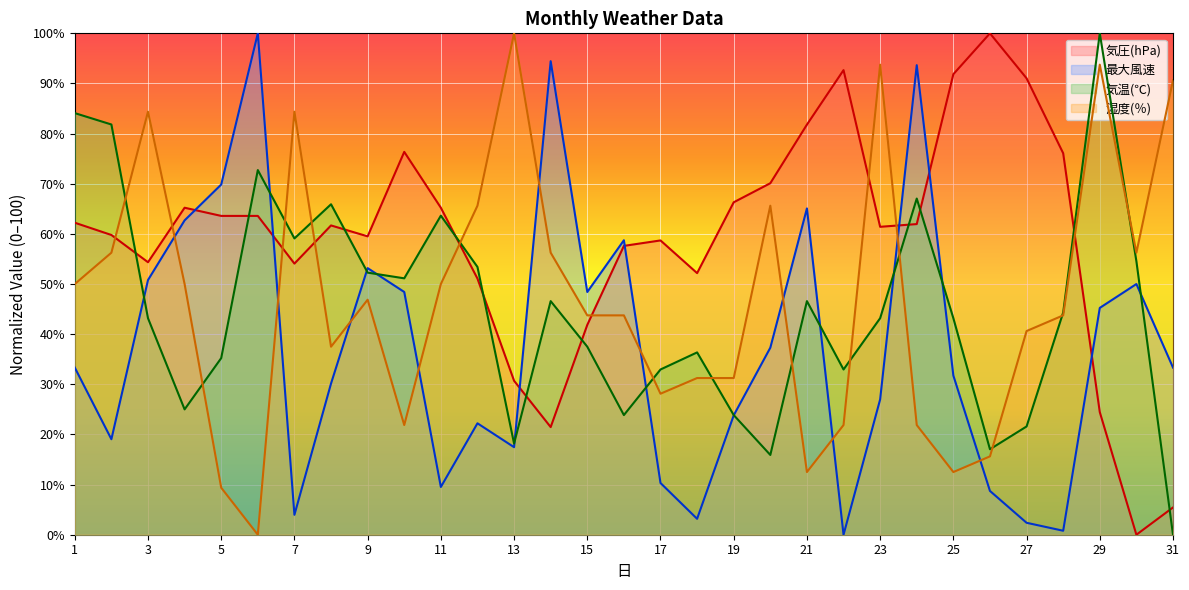

What is the difference between the second highest and second lowest values in the 湿度(％) series?

84.4